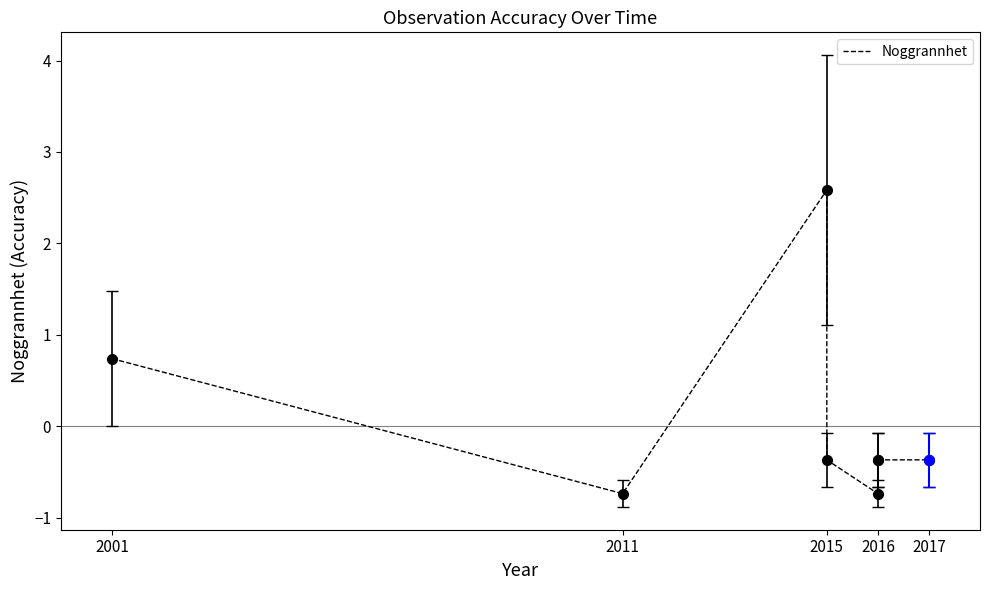

What is the value of the 3rd point from the left?

2.6